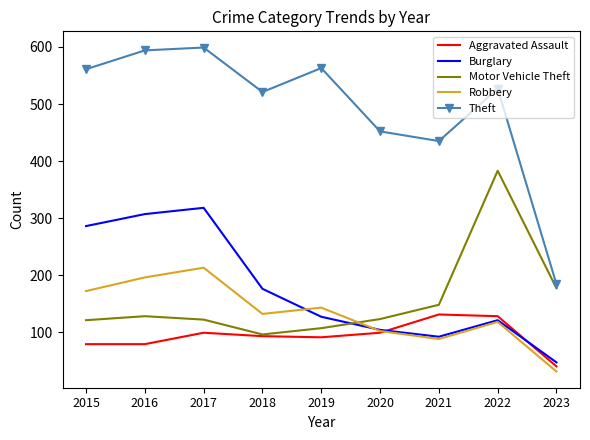

How many intersections are there between Burglary and Aggravated Assault?

2